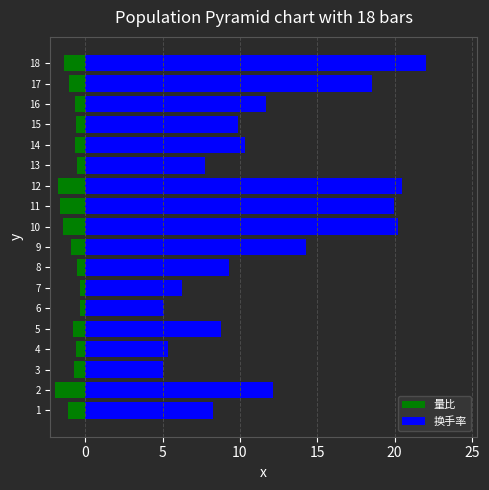

How many bars are there in total?

36